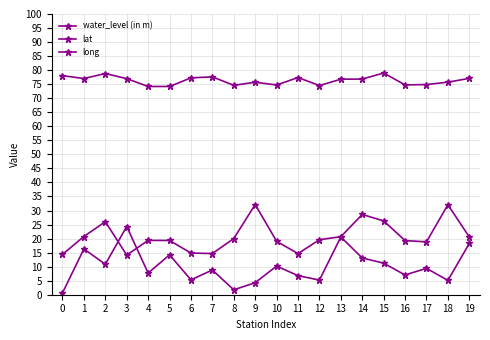

Which category has the highest value in the long series?

15